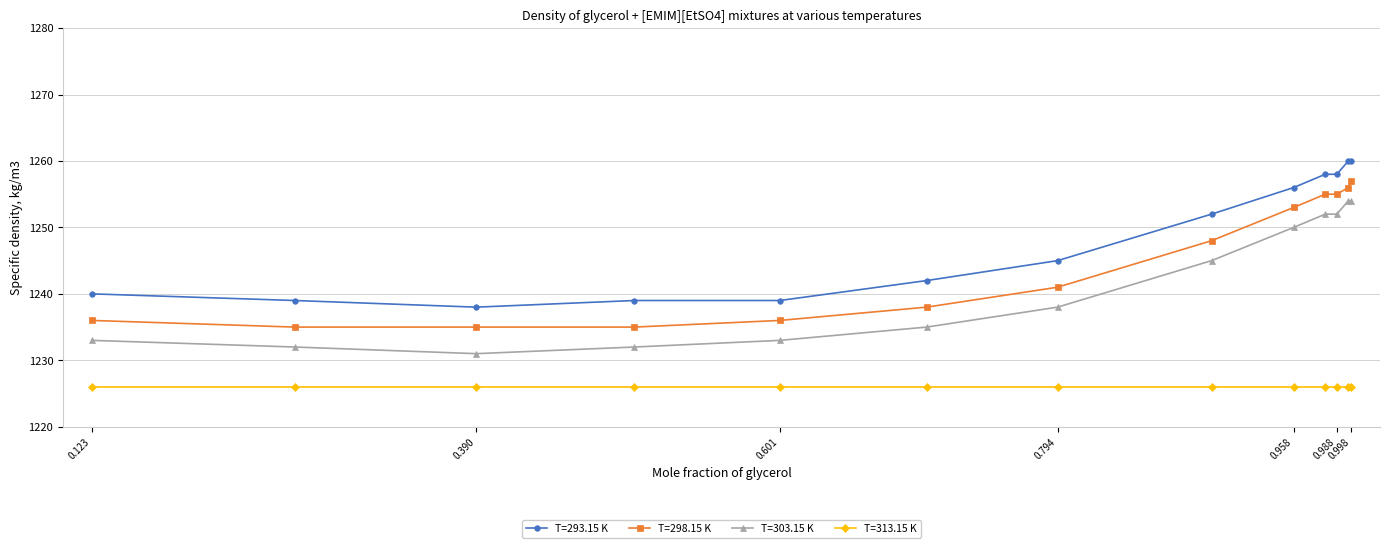

What is the value of the T=313.15 K point at the 5th from the left?

1226